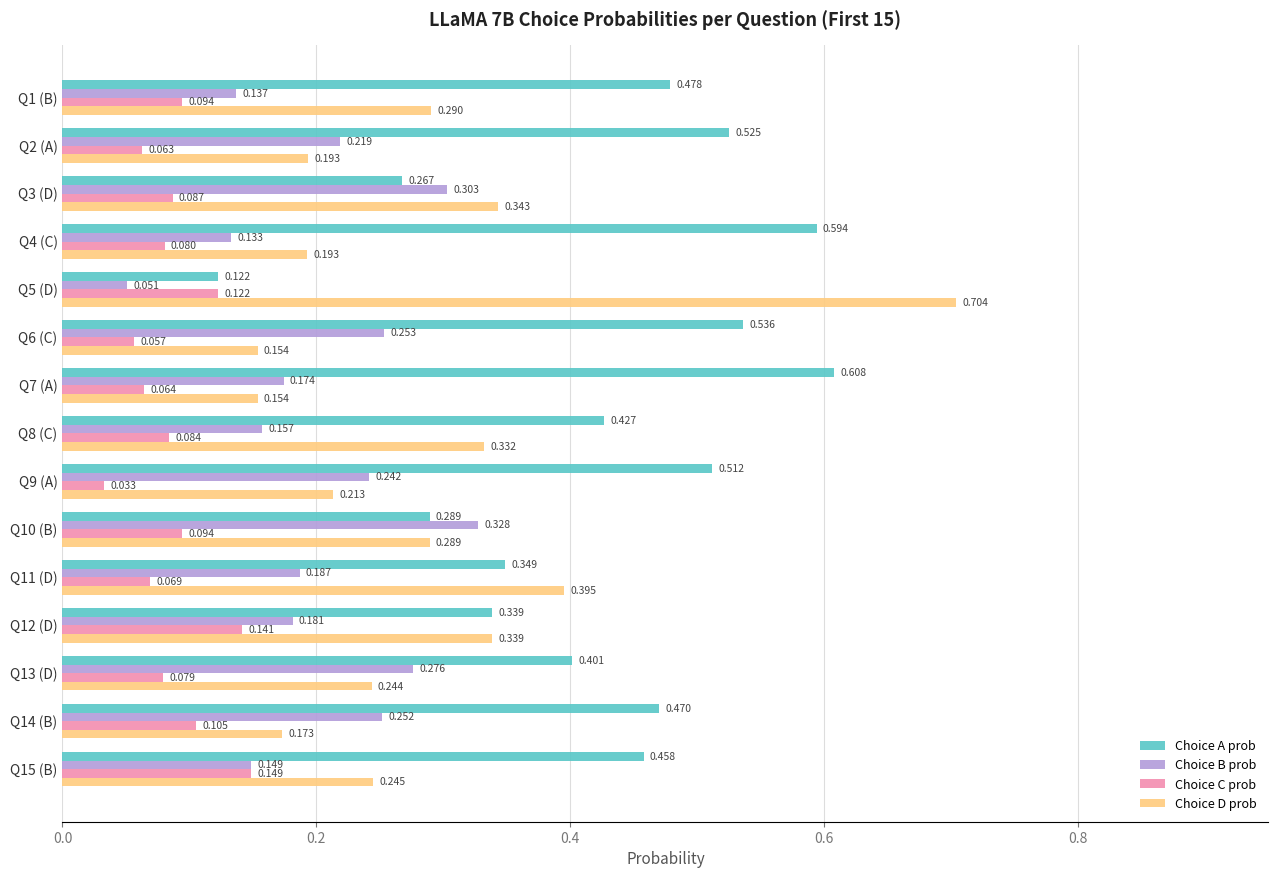

Which series has the widest spread of values?

Choice D prob